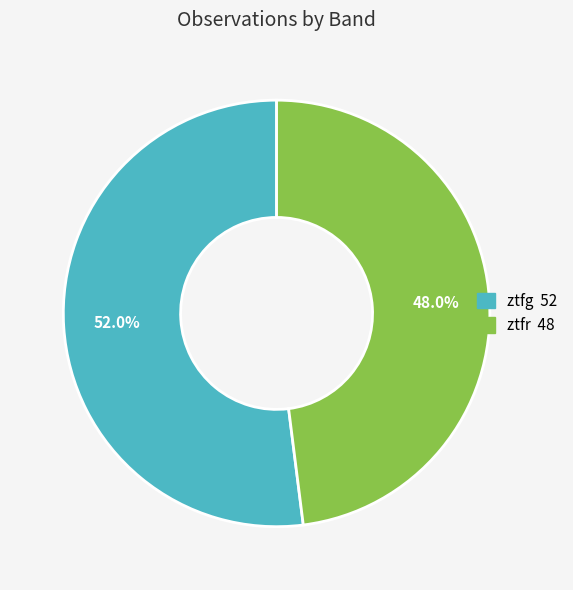

True or false: ztfg accounts for 37% of the total.

False